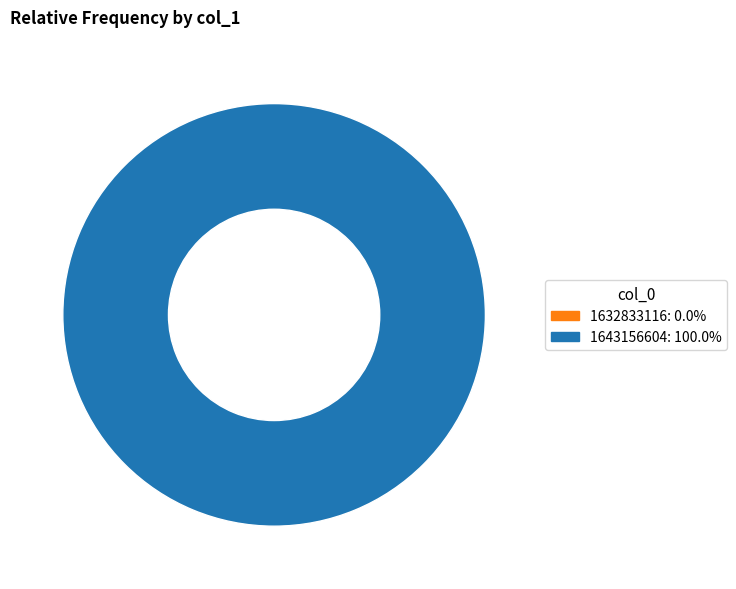

Which category has the smallest portion of the pie?

1632833116